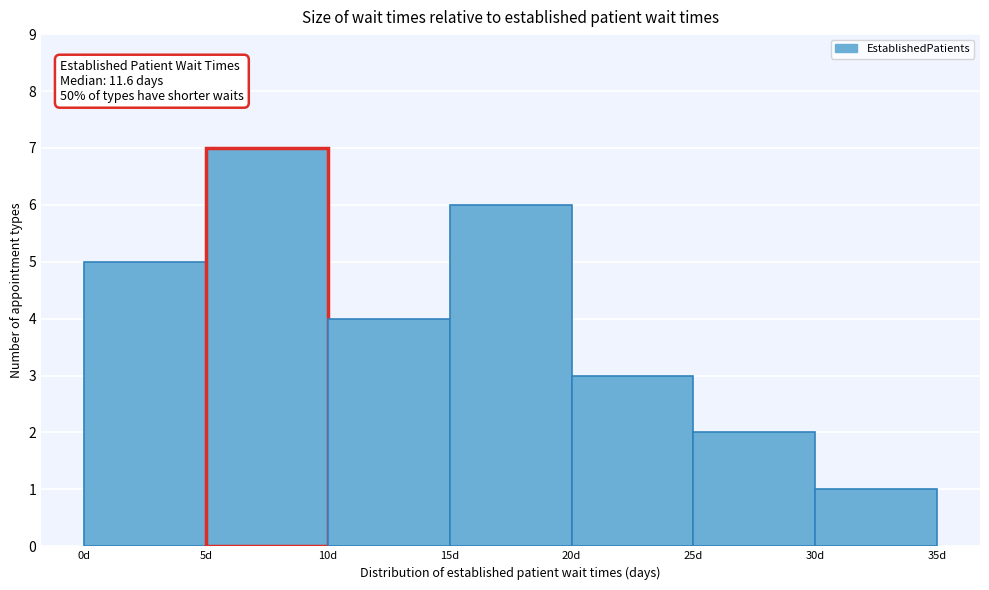

Over which range of the x-axis is the bar tallest?

5 to 10